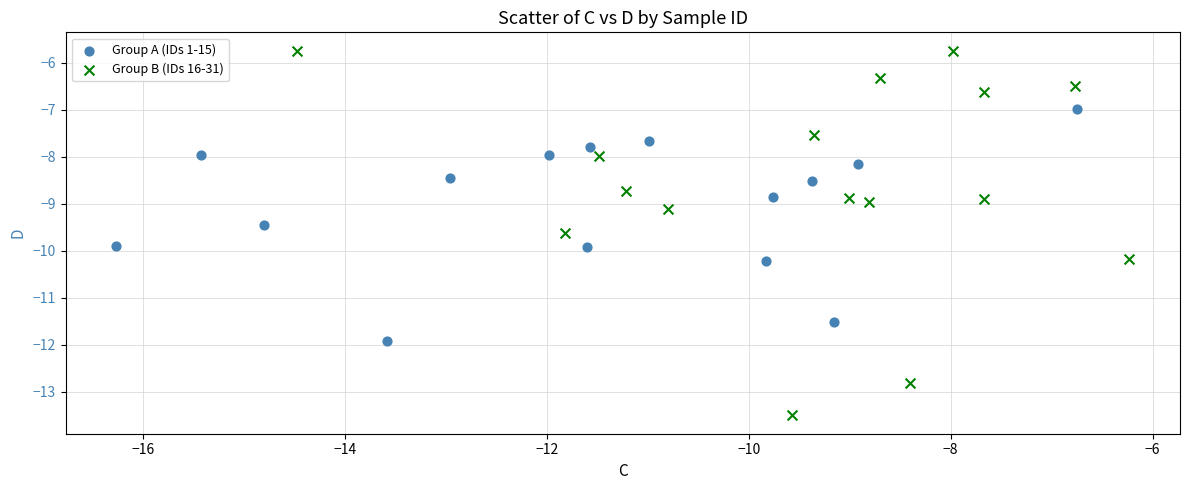

Which series reaches the maximum Y coordinate?

Group B (IDs 16-31)